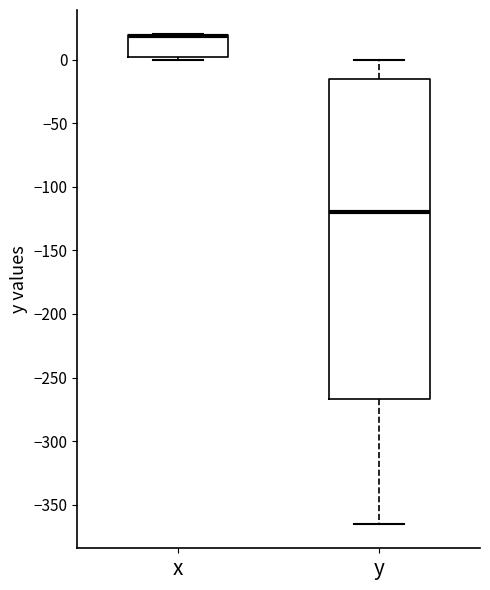

Reading left to right, transcribe this box plot: for each box, give where its median line is, the range the box spans, and where its two whiskers end, as read against the y-axis. The values are not printed on the chart, so give them approximately, as read against the axis.

x: median 20 (drawn on the box's upper edge), box 0 to 20, whiskers 0 (just below the box's lower edge) to 20
y: median -120, box -265 to -15, whiskers -365 to 0